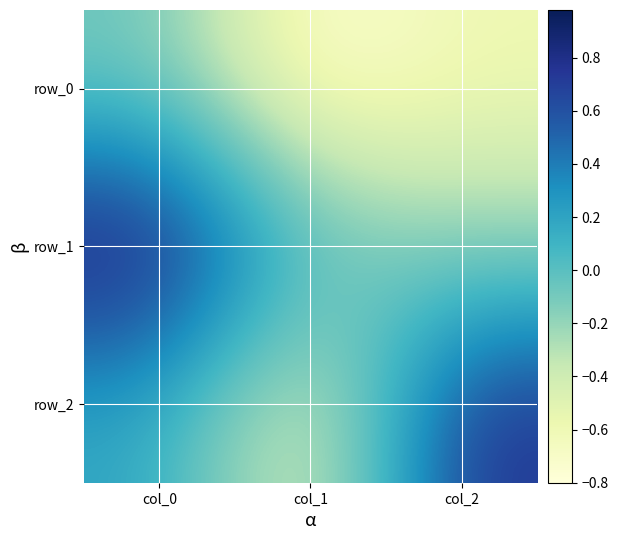

The row_1 series shows -0.2 at col_2. True or false?

True